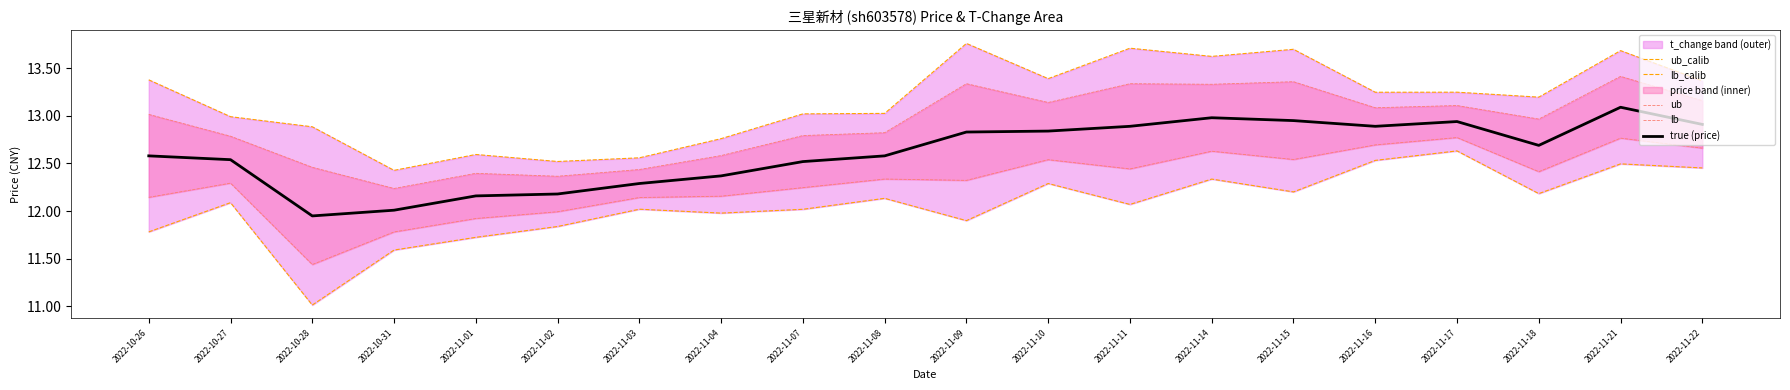

What is the label of the 5th point from the right?

2022-11-16